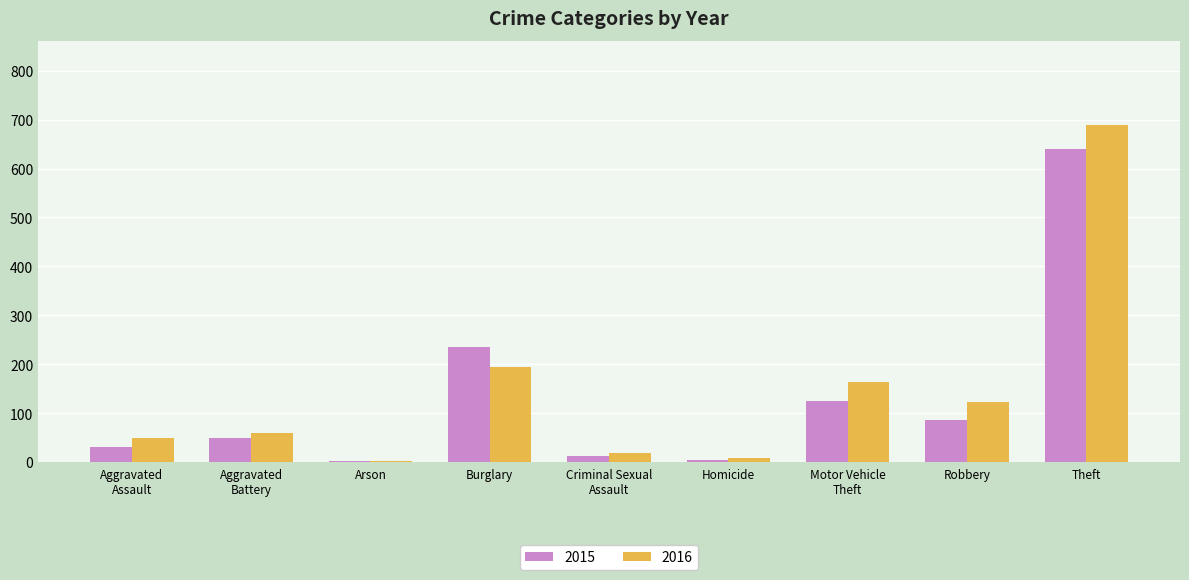

Rank the series by their maximum value, from lowest to highest.

2015, 2016